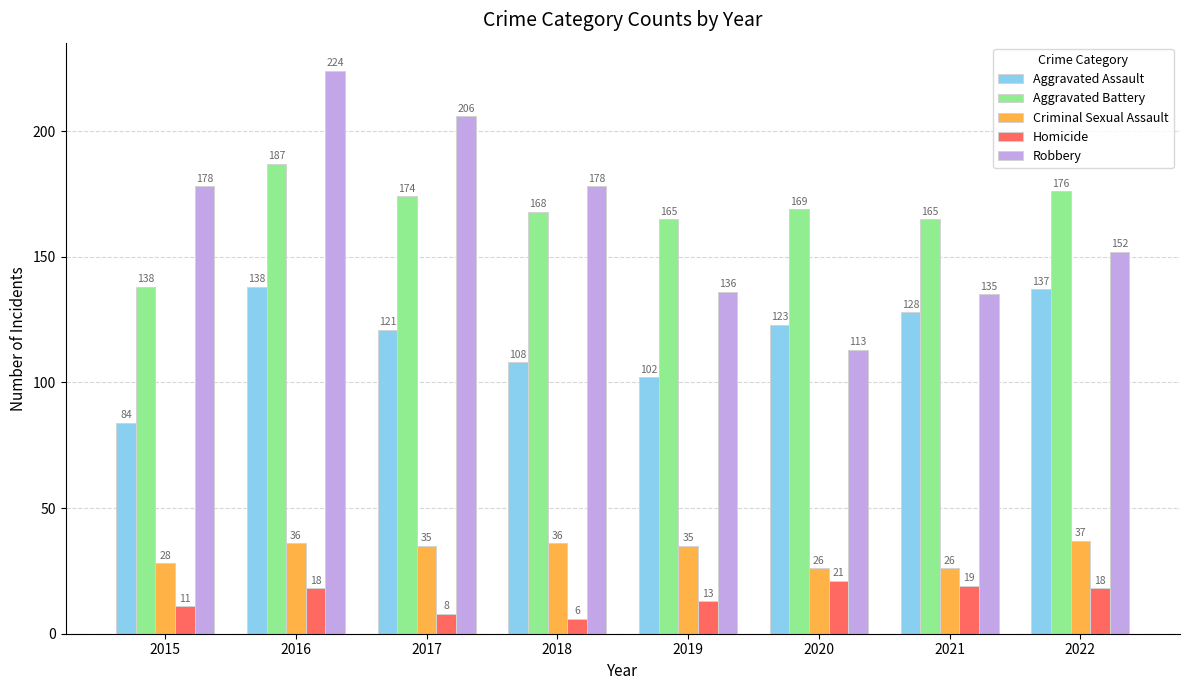

What is the minimum value for Criminal Sexual Assault?

26